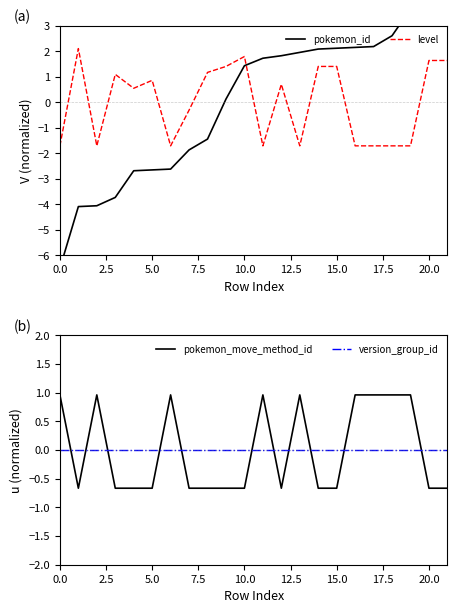

True or false: pokemon_move_method_id has a value of -0.7 at 10.0.

True